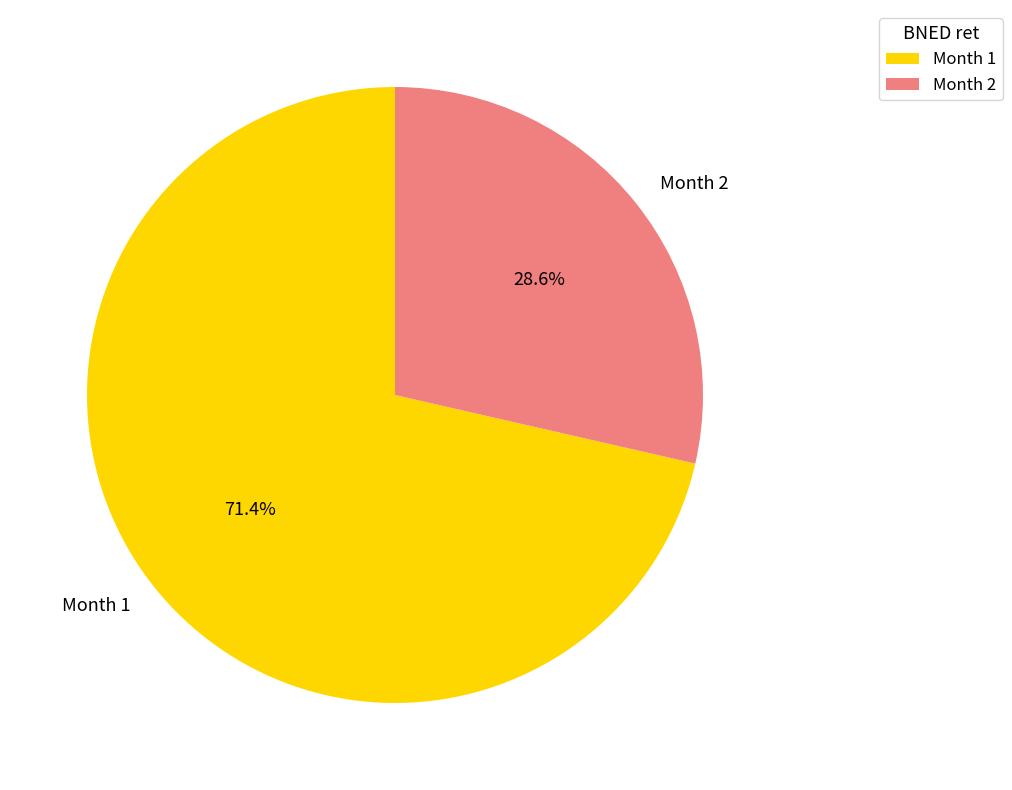

Rank the categories by value from highest to lowest.

Month 1, Month 2